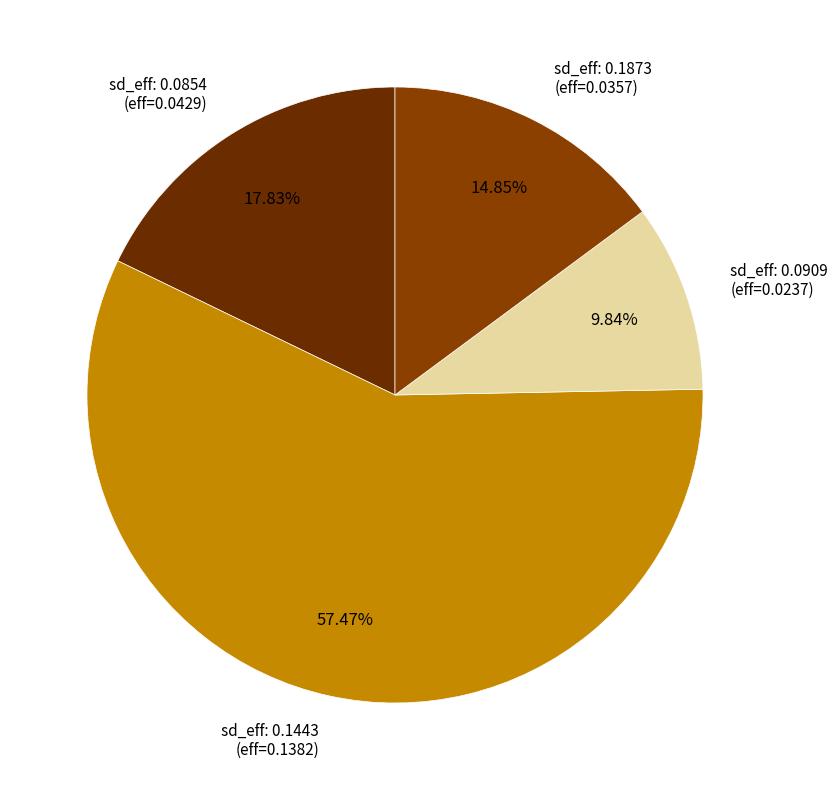

Rank the categories by value from highest to lowest.

sd_eff: 0.1443 (eff=0.1382), sd_eff: 0.0854 (eff=0.0429), sd_eff: 0.1873 (eff=0.0357), sd_eff: 0.0909 (eff=0.0237)